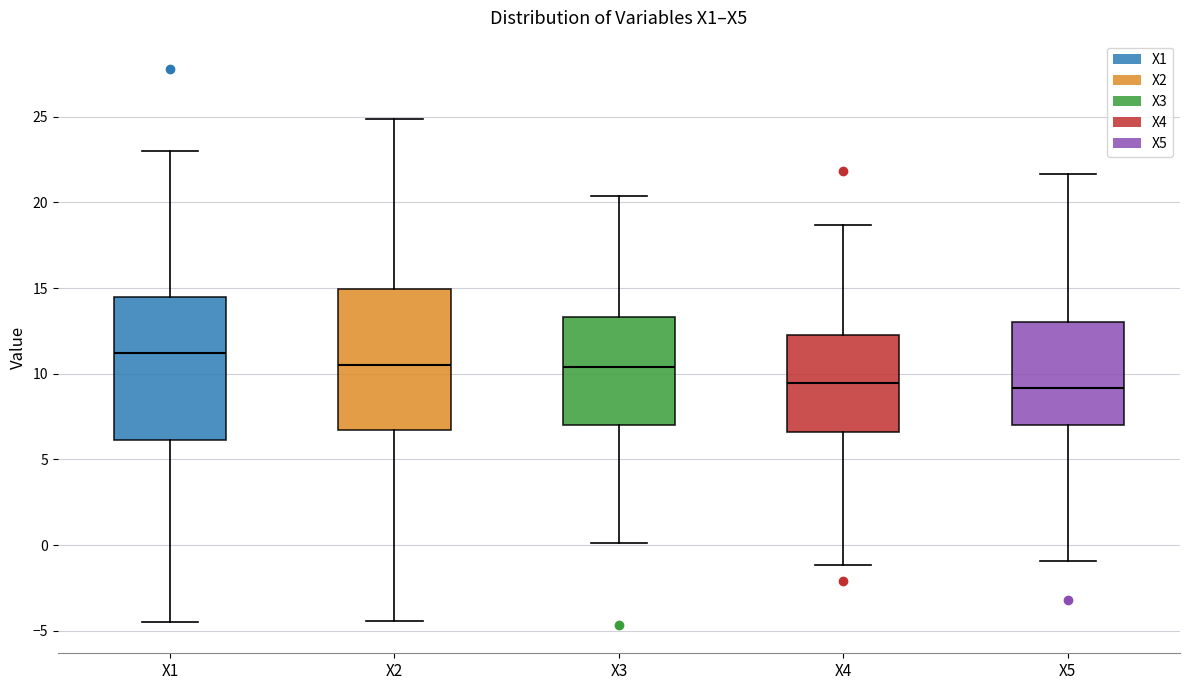

Reading left to right, transcribe this box plot: for each box, give where its median line is, the range the box spans, and where its two whiskers end, as read against the y-axis. The values are not printed on the chart, so give them approximately, as read against the axis.

X1: median 11.0, box 6.0 to 14.5, whiskers -4.5 to 23.0
X2: median 10.5, box 6.5 to 15.0, whiskers -4.5 to 25.0
X3: median 10.5, box 7.0 to 13.5, whiskers 0.0 to 20.5
X4: median 9.5, box 6.5 to 12.5, whiskers -1.0 to 18.5
X5: median 9.0, box 7.0 to 13.0, whiskers -1.0 to 21.5